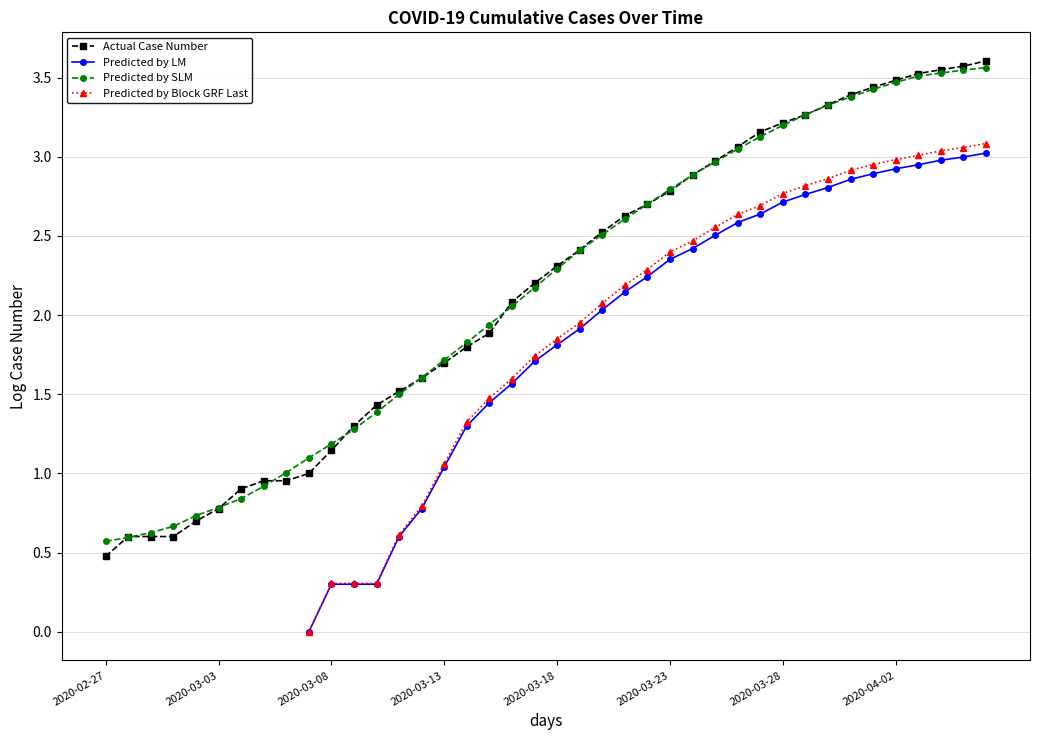

What is the approximate value of Actual Case Number at 9?

1.0